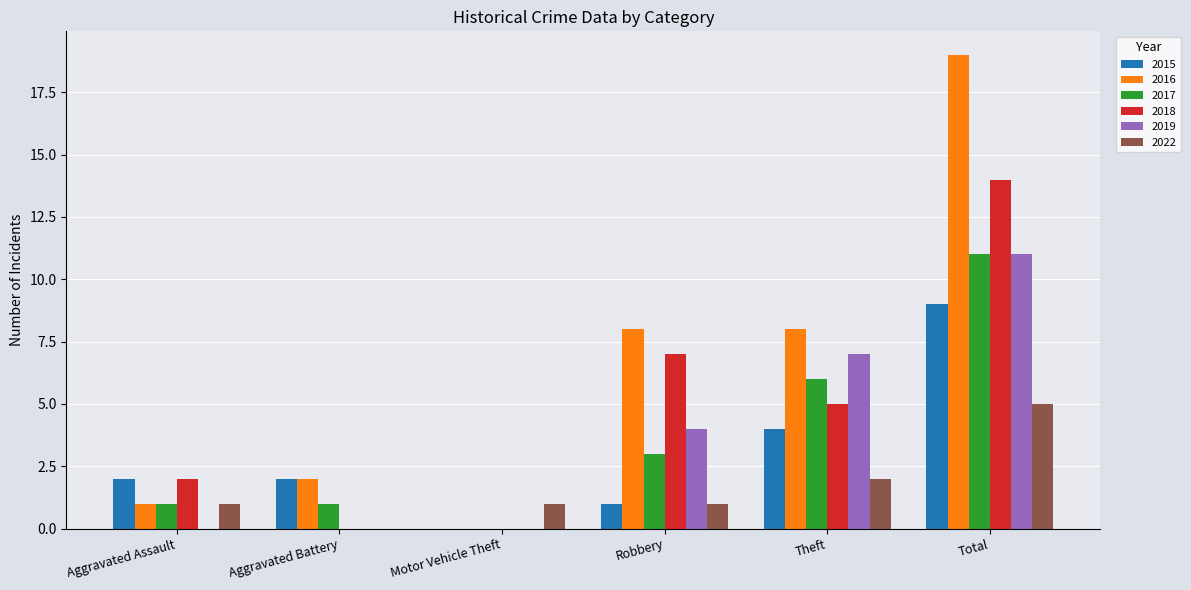

The value of 2022 at Aggravated Assault is 2. True or false?

False